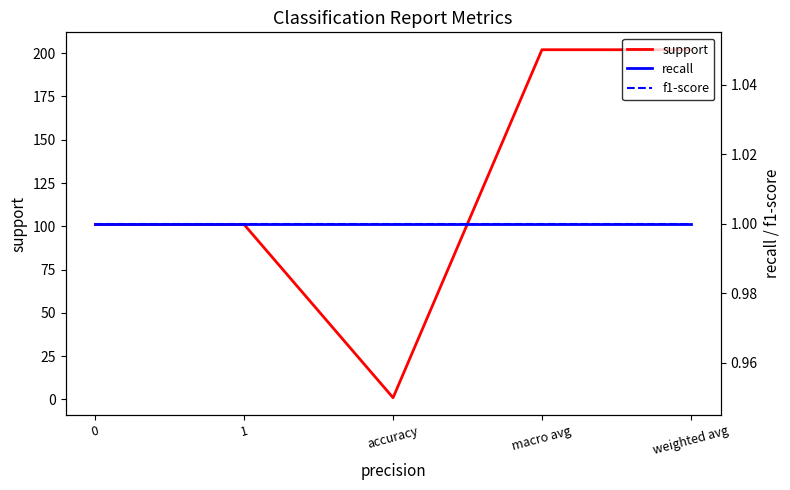

At which category does the chart reach its minimum across all series?

accuracy